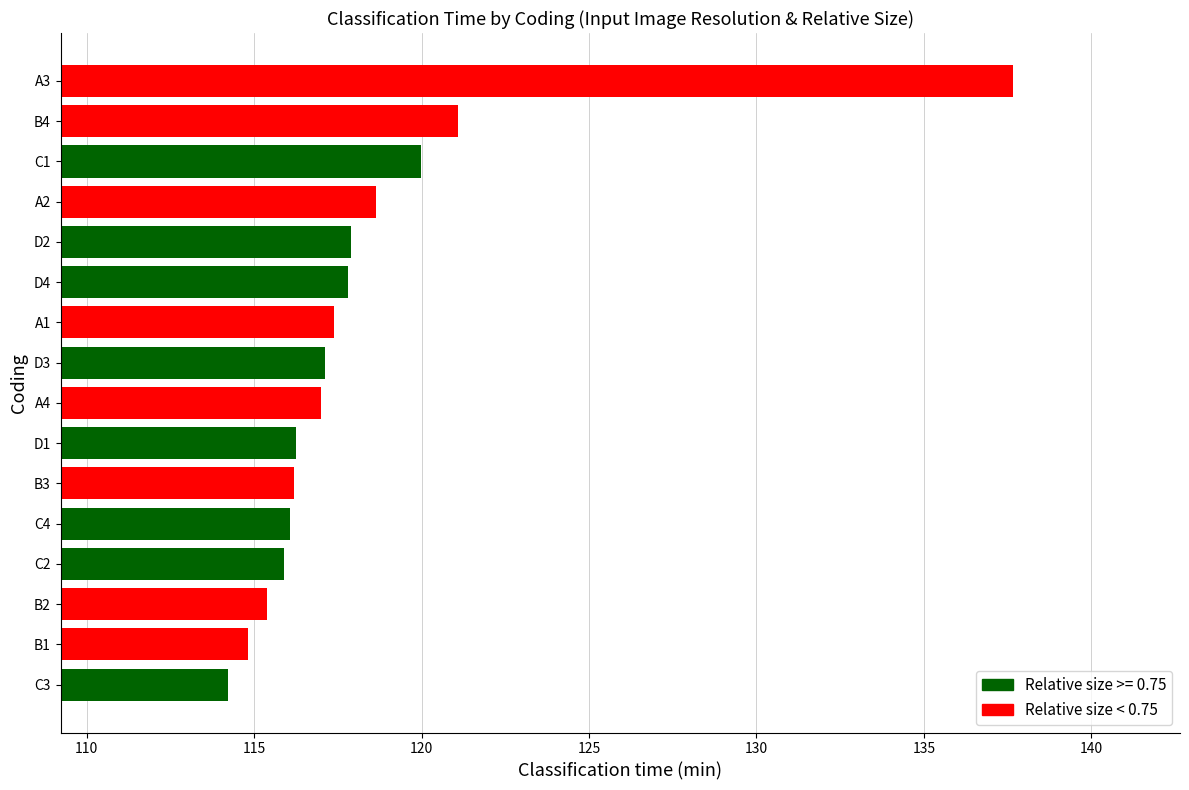

Which has a higher value, C3 or C4?

C4